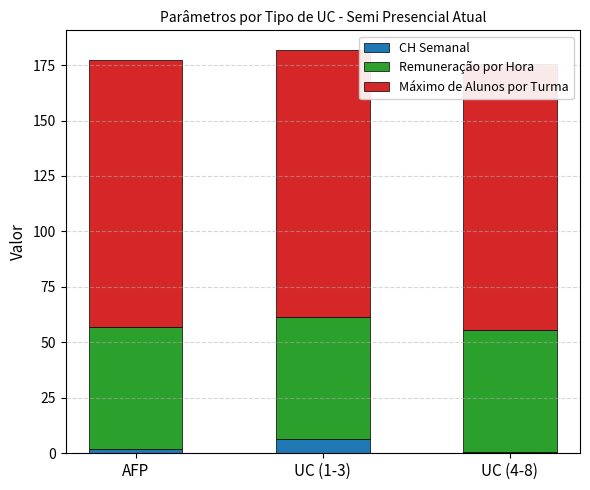

Reading right to left, list all the values displayed in this chart.

CH Semanal: 0.5	6.5	2.0
Remuneração por Hora: 55.1	55.1	55.1
Máximo de Alunos por Turma: 120.0	120.0	120.0